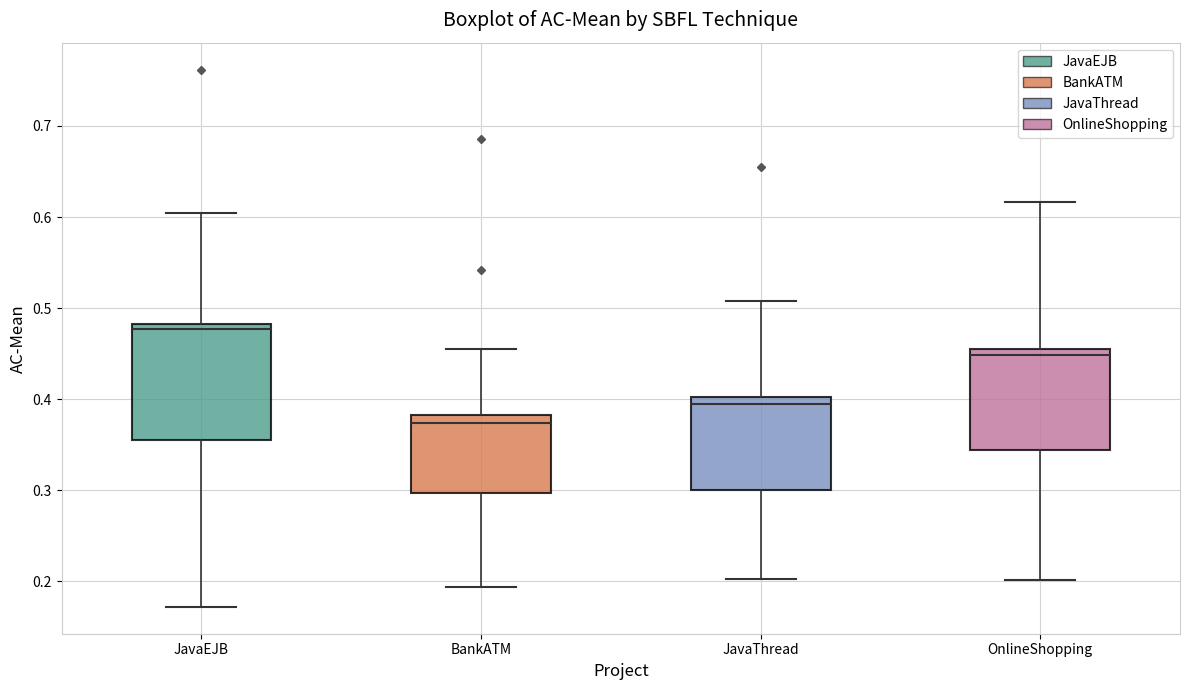

Reading left to right, read every box against the y-axis: the position of its median line, the range the box covers, and the ends of its whiskers. The values are not printed on the chart, so give them approximately, as read against the axis.

JavaEJB: median 0.48 (just below the box's upper edge), box 0.36 to 0.48, whiskers 0.17 to 0.60
BankATM: median 0.37, box 0.30 to 0.38, whiskers 0.19 to 0.46
JavaThread: median 0.40 (just below the box's upper edge), box 0.30 to 0.40, whiskers 0.20 to 0.51
OnlineShopping: median 0.45, box 0.34 to 0.46, whiskers 0.20 to 0.62